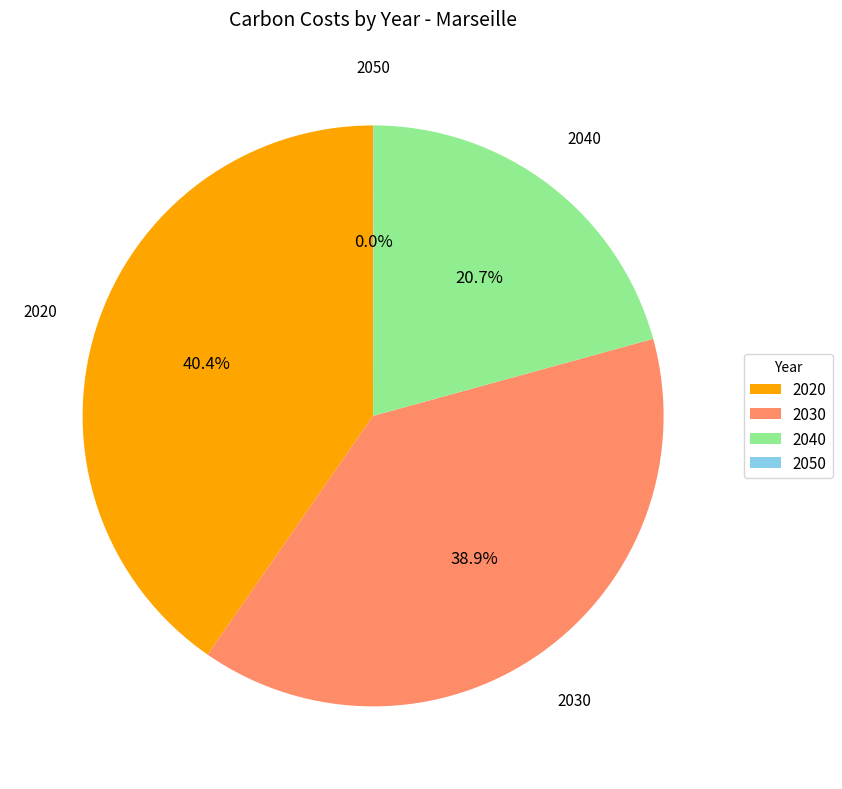

What is the ratio of the value at 2040 to the value at 2020?

0.5